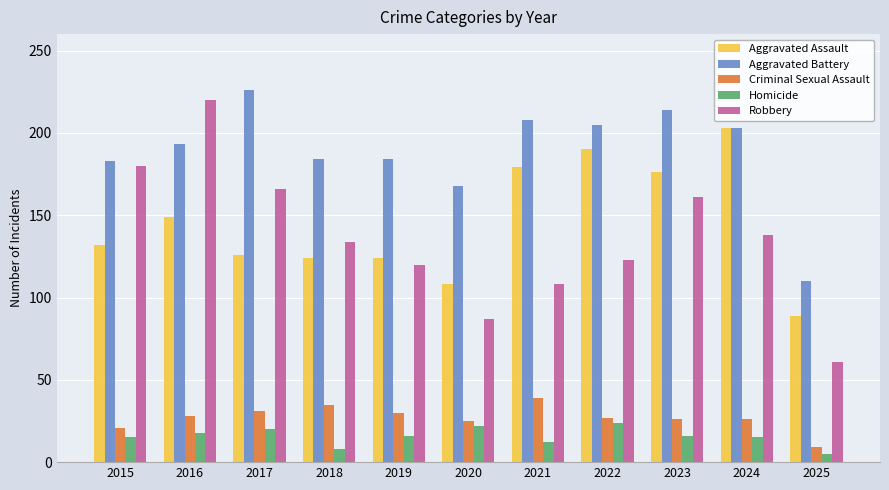

At which label does Robbery reach its minimum?

2025